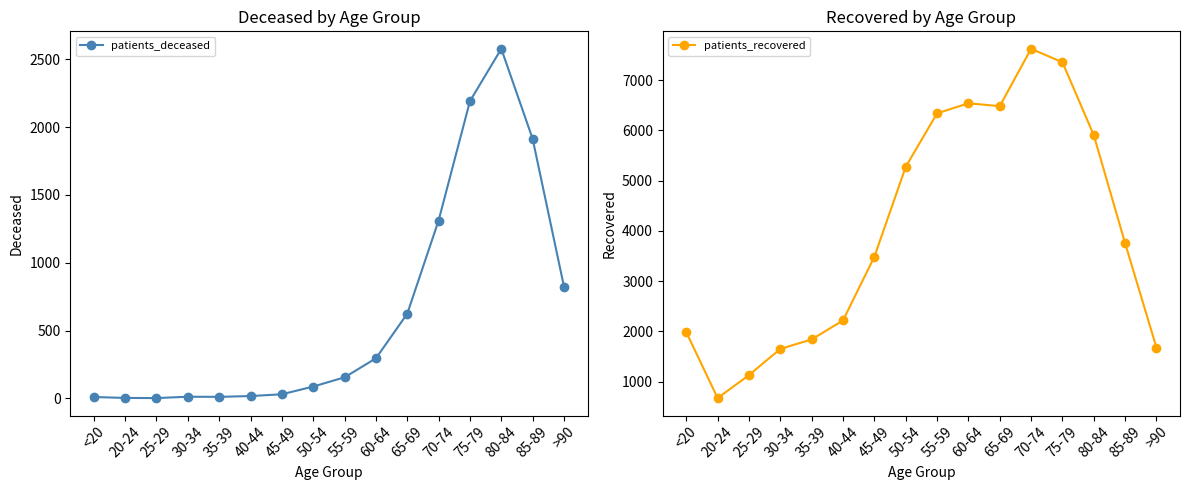

How many values in the patients_deceased series are below 155?

8